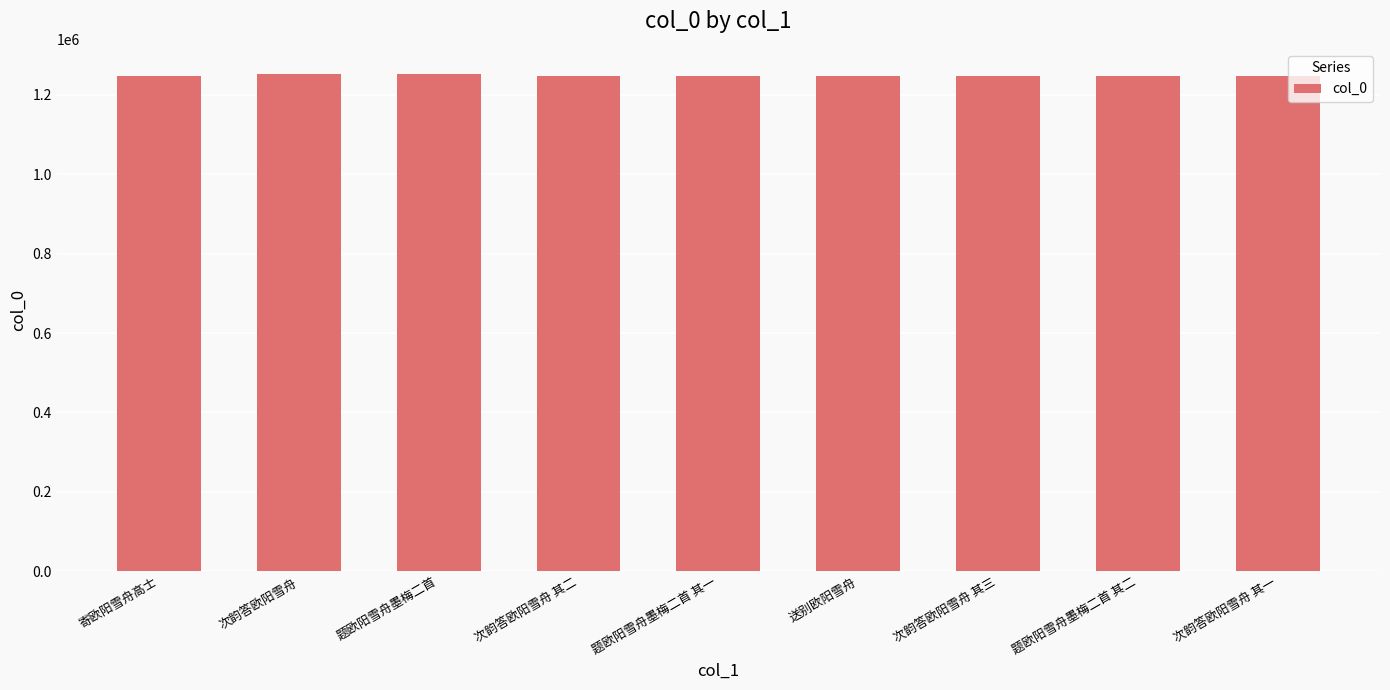

What is the label of the 4th bar from the left?

次韵答欧阳雪舟 其二